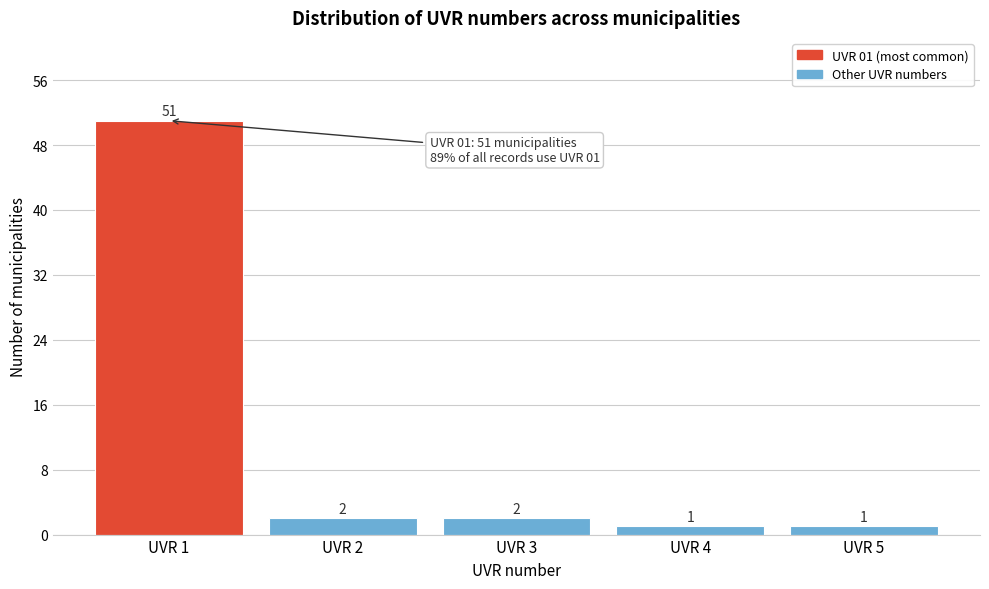

Reading left to right, transcribe all the data shown in this chart.

UVR 1=51	UVR 2=2	UVR 3=2	UVR 4=1	UVR 5=1